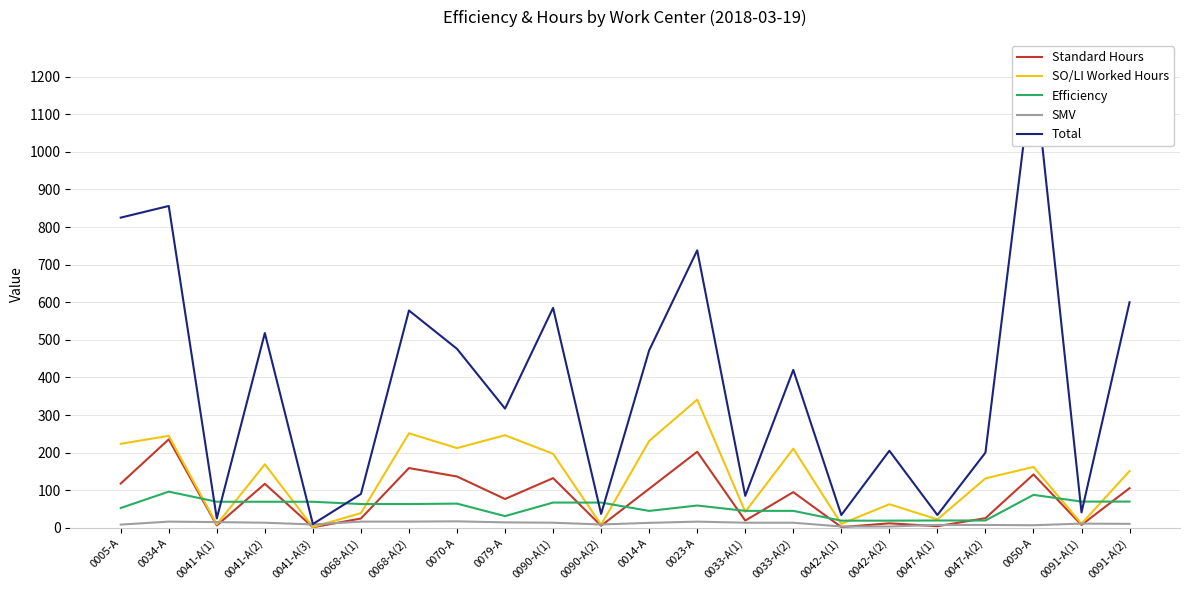

What is the average value of the Efficiency series?

55.1